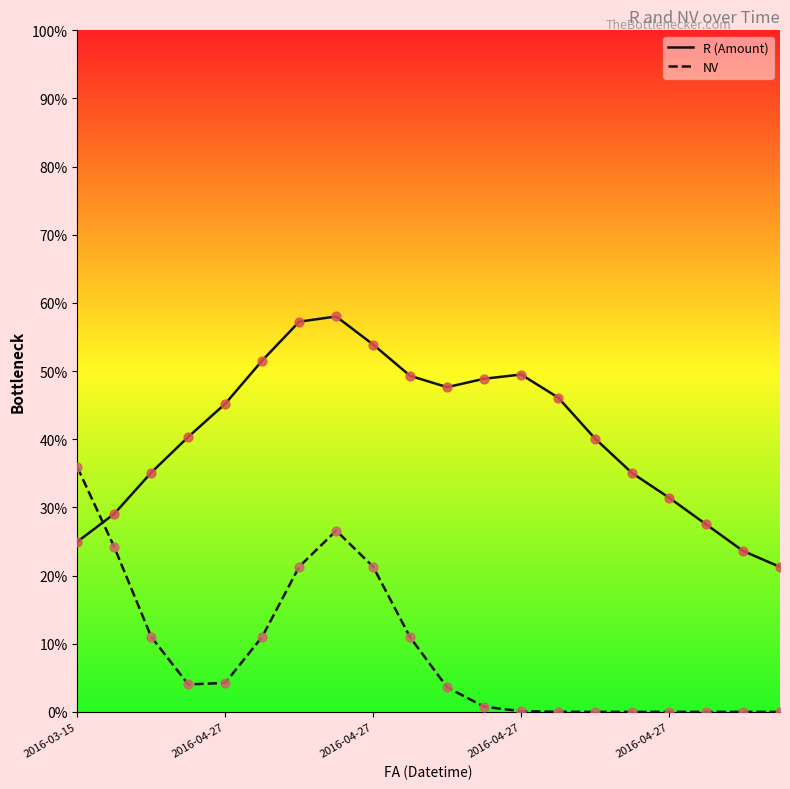

Which series has the largest total across all categories?

R (Amount)